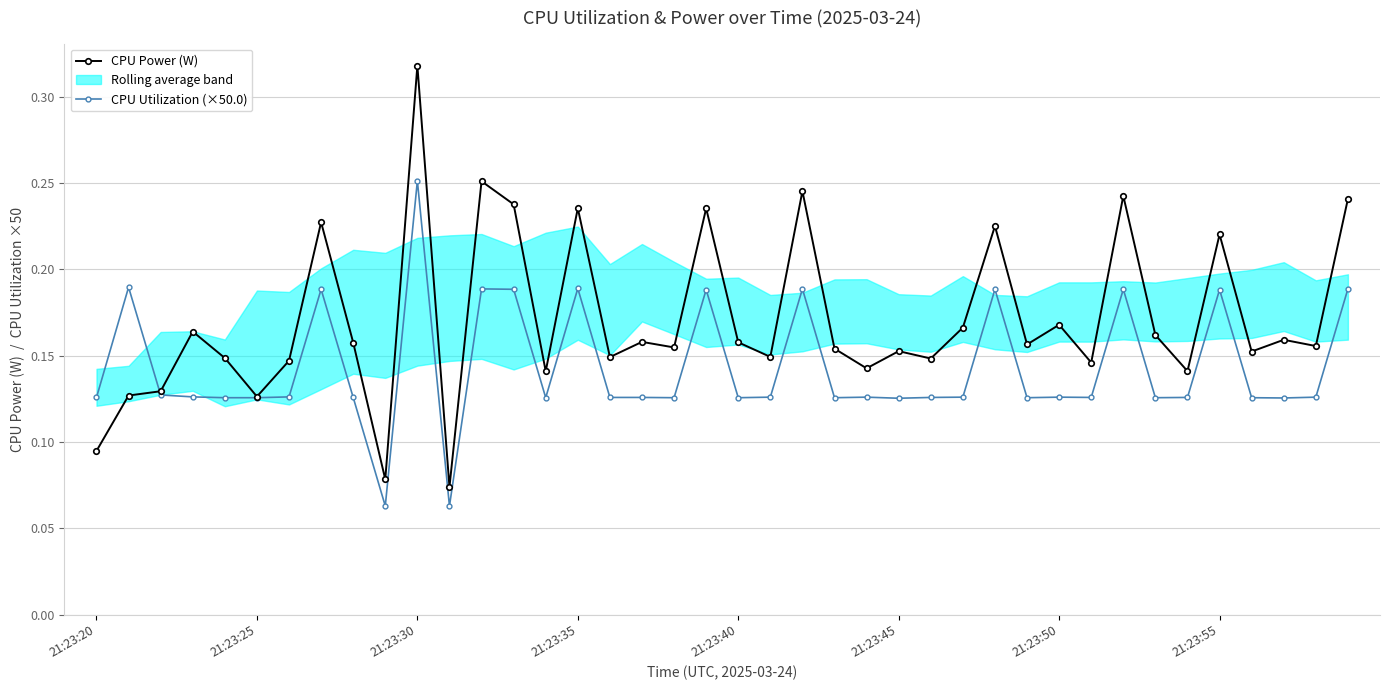

How many interior local valleys does the CPU Power (W) series have?

14